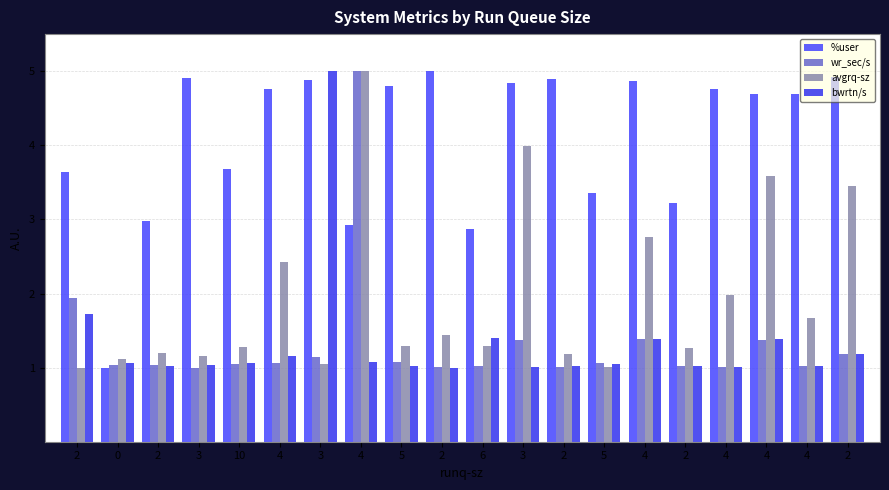

True or false: %user has a value of 4.7 at 4.

True